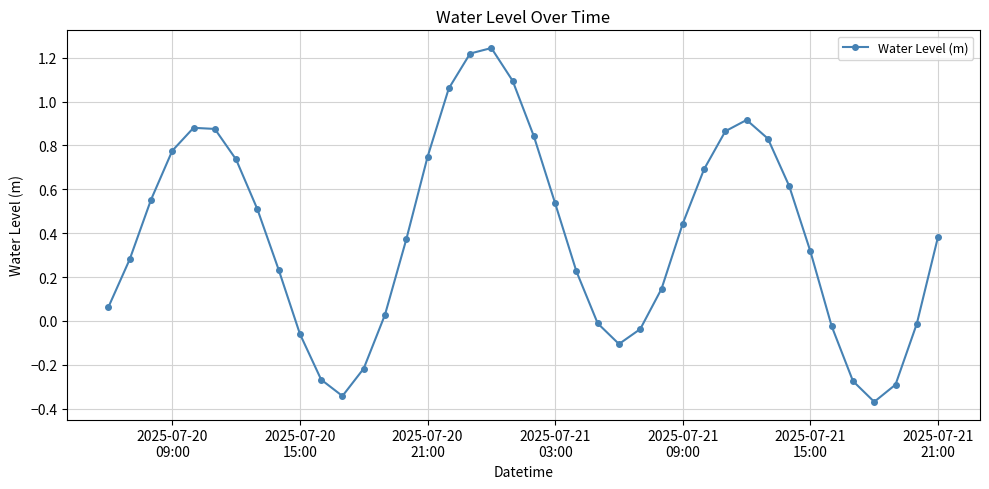

What is the difference between the second highest and second lowest values?

1.6